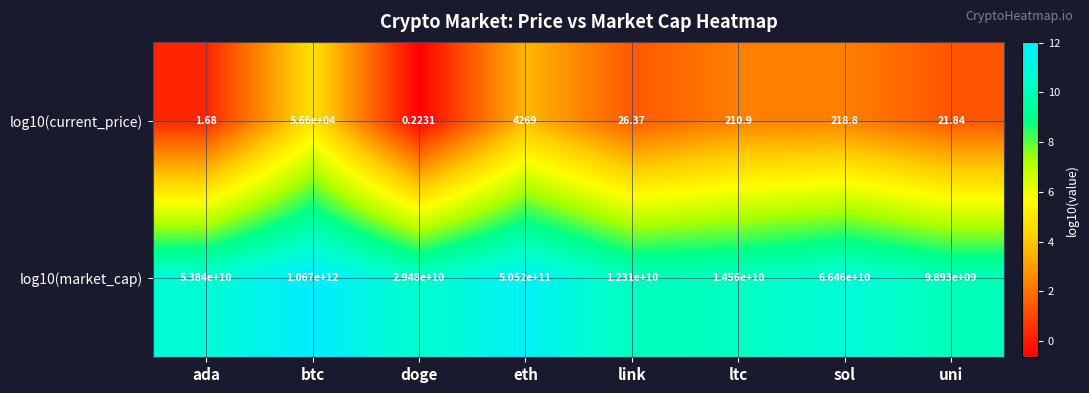

At which label is log10(current_price) closest to 28300?

eth